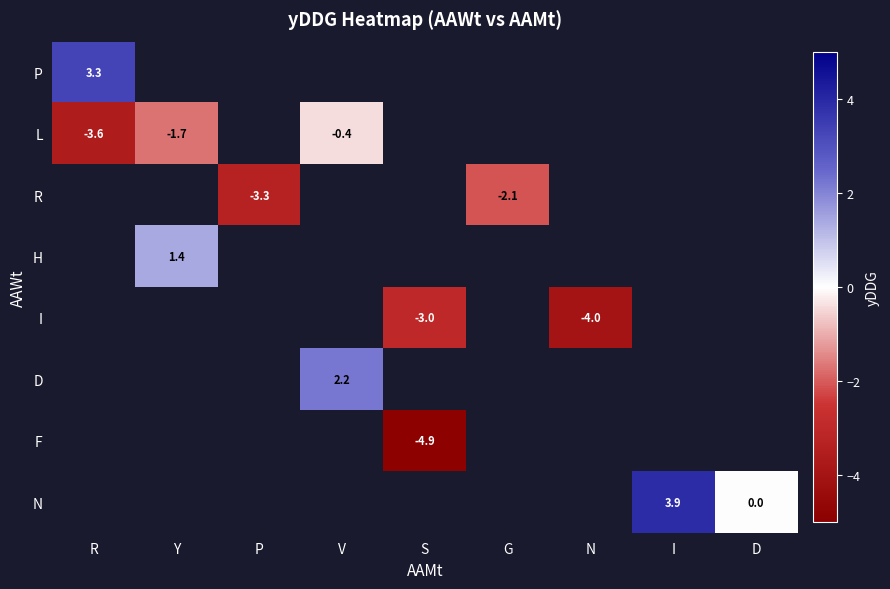

How many series are shown in this chart?

8